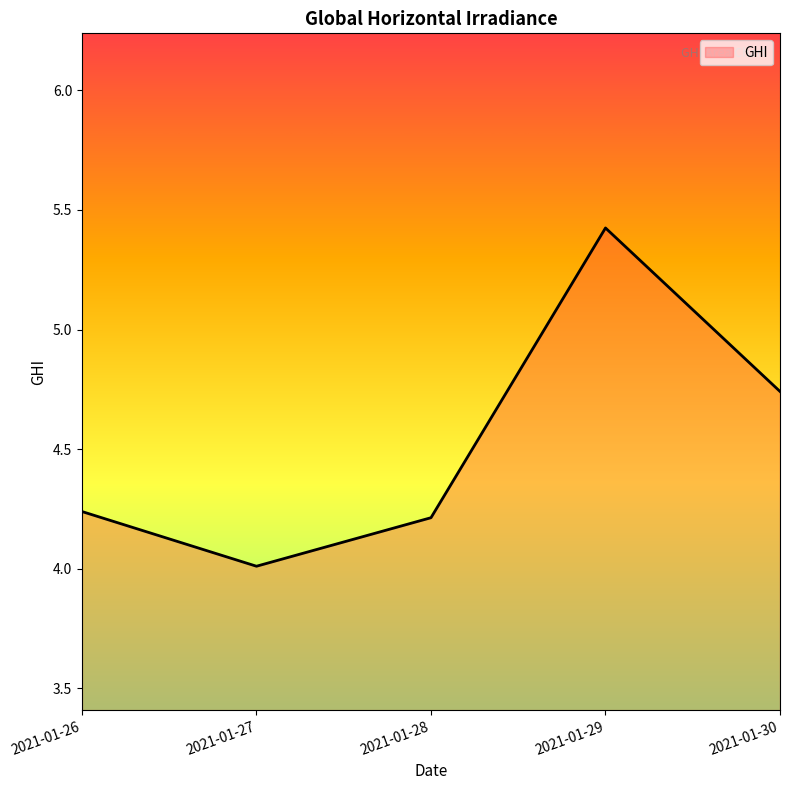

True or false: the data shows 7.1 at 2021-01-30.

False